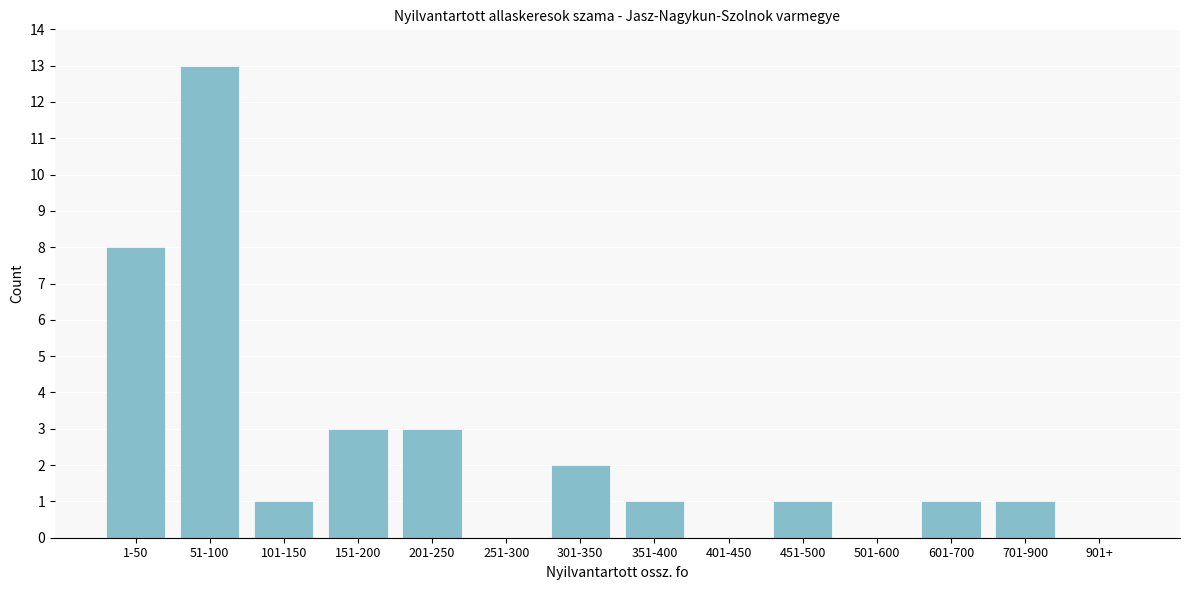

Reading left to right, what are all the values shown in this chart?

1-50=8	51-100=13	101-150=1	151-200=3	201-250=3	251-300=0	301-350=2	351-400=1	401-450=0	451-500=1	501-600=0	601-700=1	701-900=1	901+=0